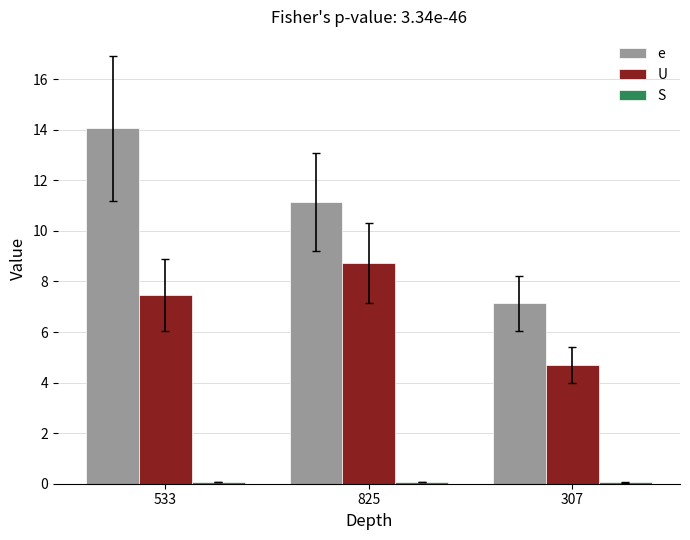

Between 533 and 825, which series saw the biggest shift?

e